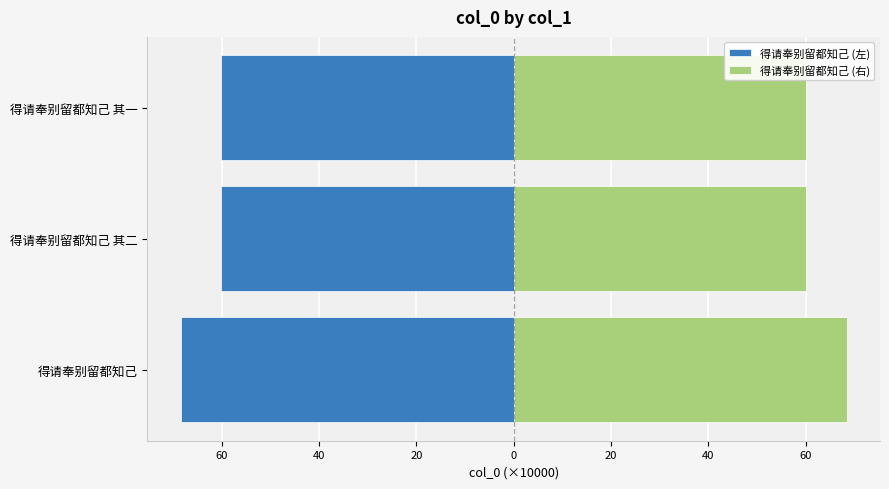

Reading left to right, transcribe all the data shown in this chart.

得请奉别留都知己 (左): -68.4	-60.1	-60.1
得请奉别留都知己 (右): 68.4	60.1	60.1